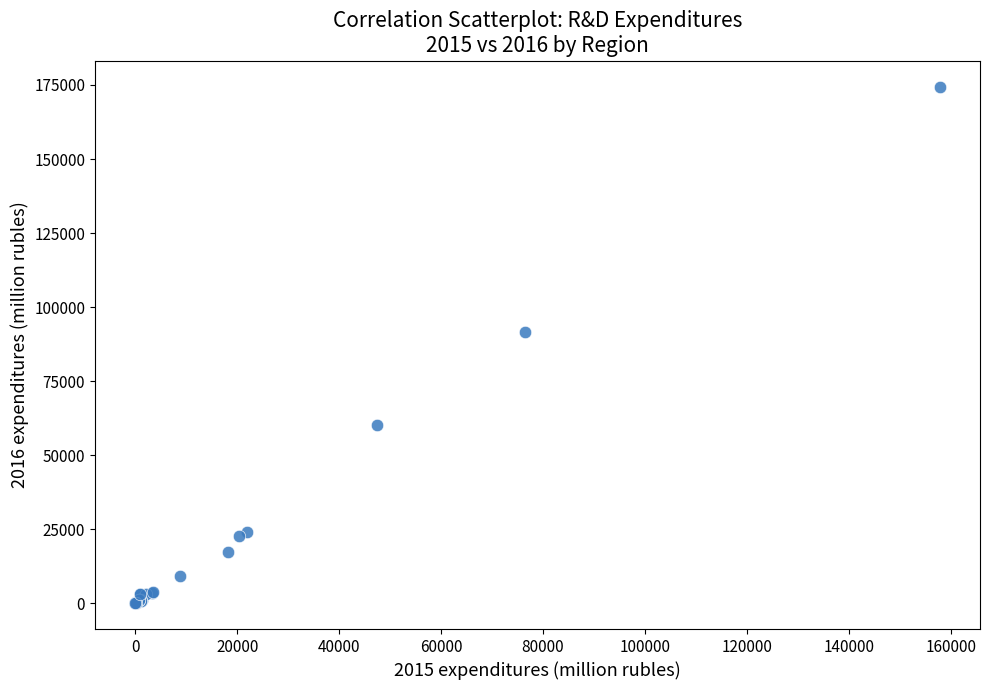

What Y value in the scatter plot is closest to 87234?

91454.1